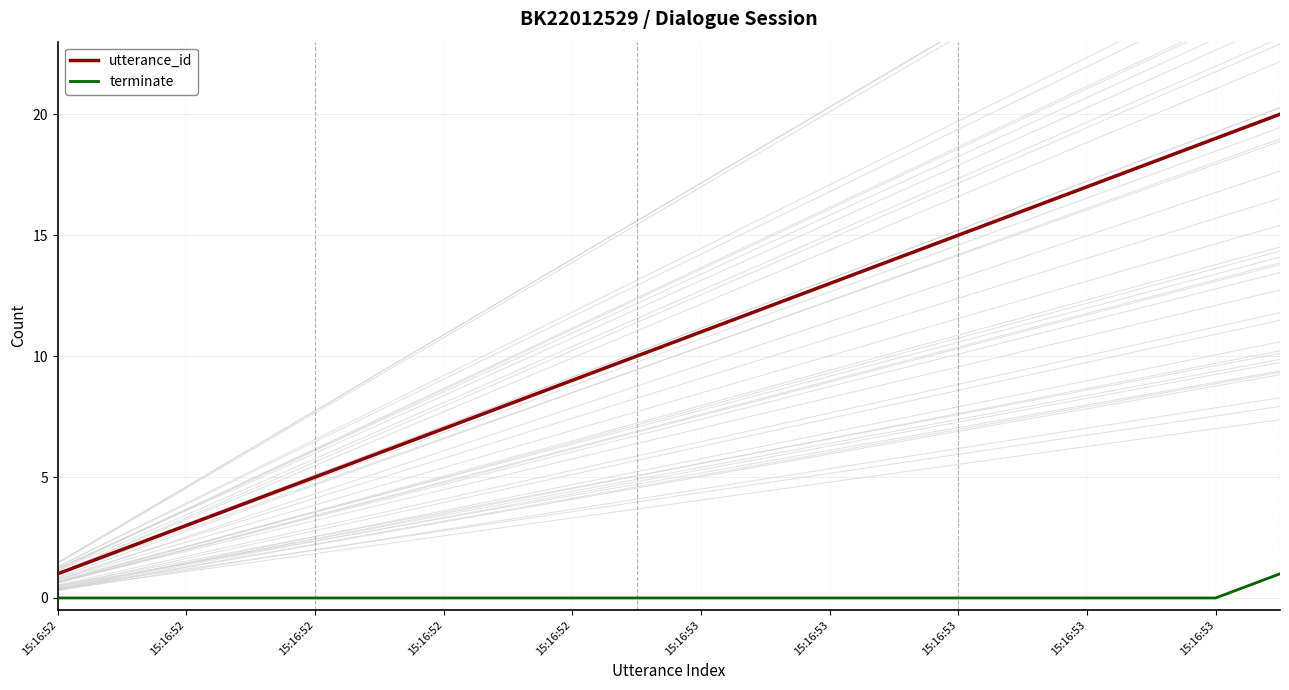

The value of utterance_id at 15:16:52 is 3. True or false?

False